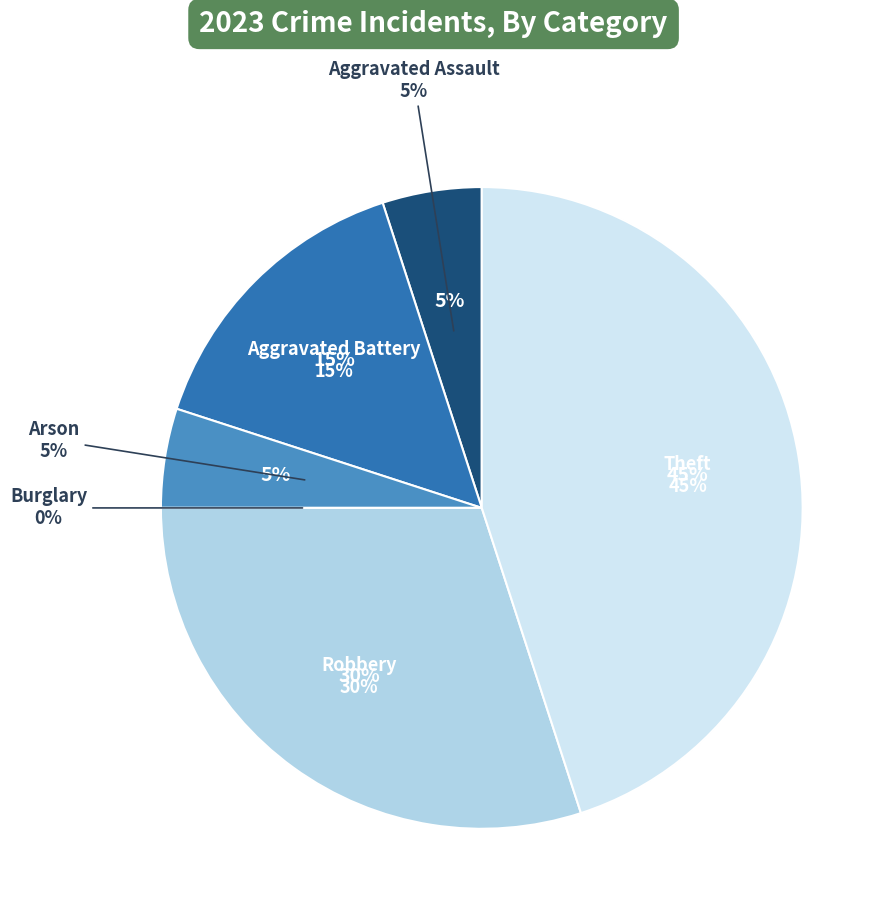

What is the smallest slice in the pie chart?

Burglary